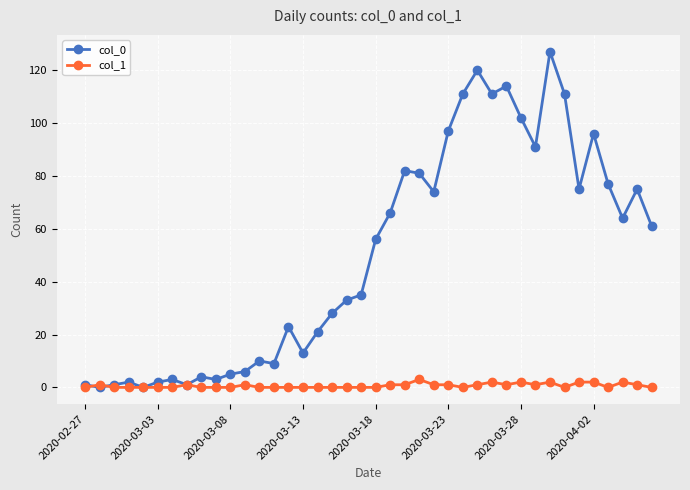

Which series has the largest total across all categories?

col_0